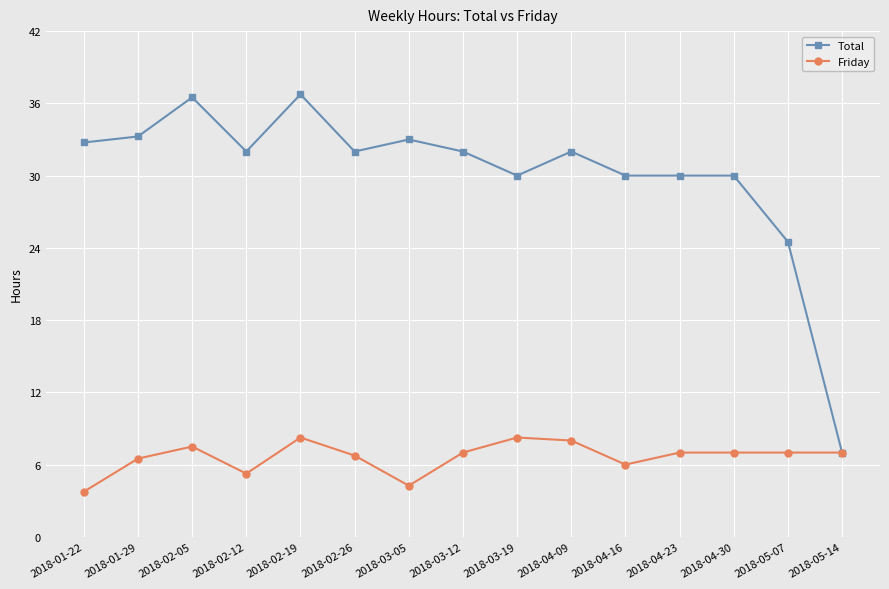

What is the spread (max minus min) of values at 2018-02-05?

29.0